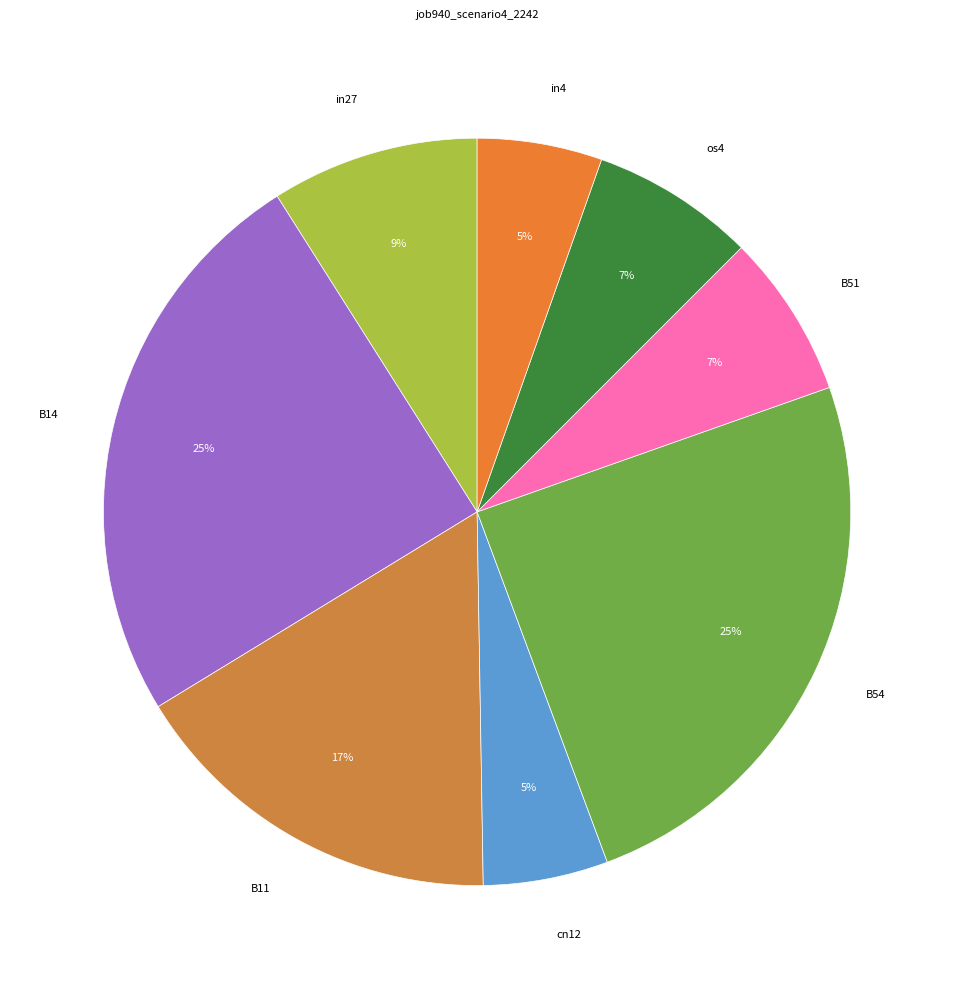

To the nearest percent, what is the combined percentage of B51 and cn12?

12%